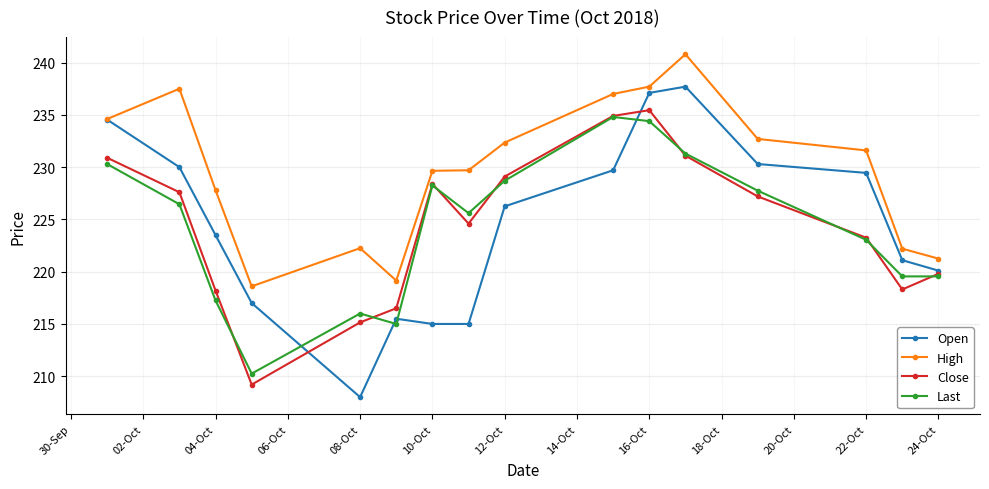

Which series has the largest range (max minus min)?

Open